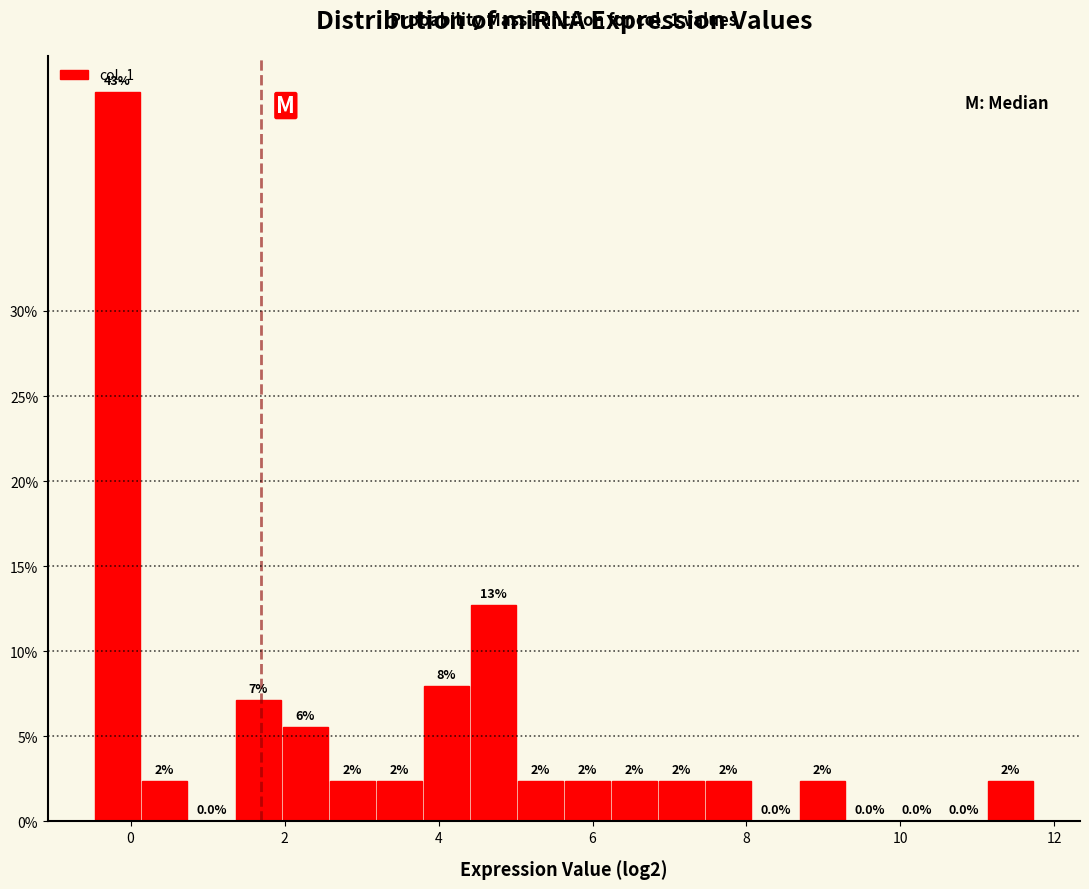

Read against the x-axis, roughly where is the centre of the tallest bar?

-0.2